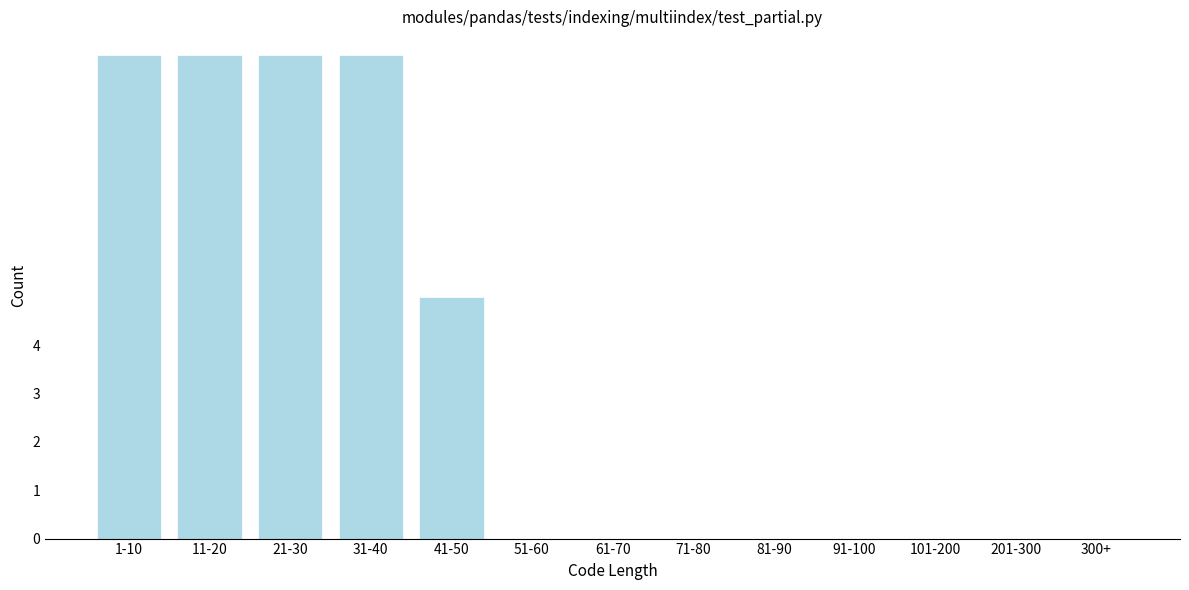

Reading right to left, transcribe all the data shown in this chart.

300+=0	201-300=0	101-200=0	91-100=0	81-90=0	71-80=0	61-70=0	51-60=0	41-50=5	31-40=10	21-30=10	11-20=10	1-10=10